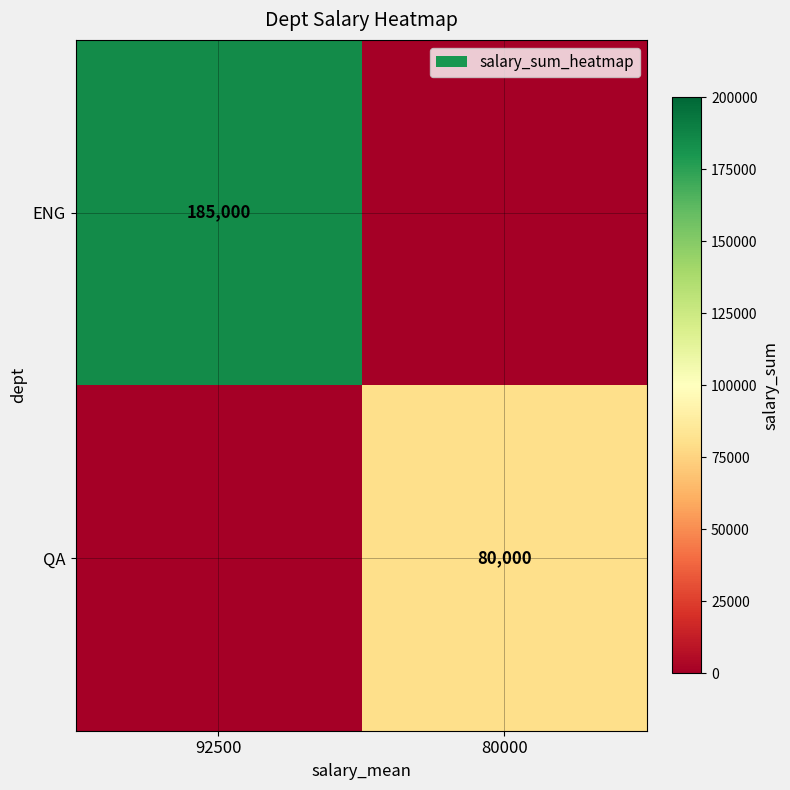

The QA series shows 125617 at 80000. True or false?

False